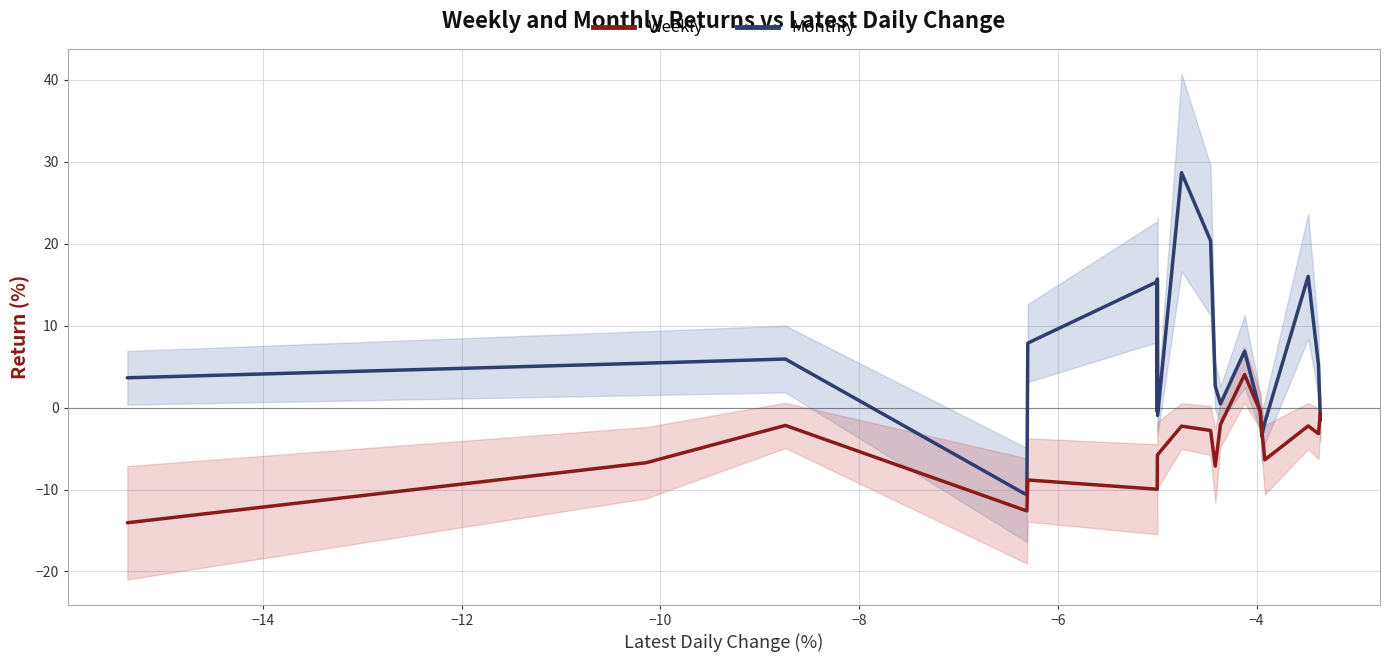

What is the difference between the second highest and minimum values in the Monthly series?

31.0